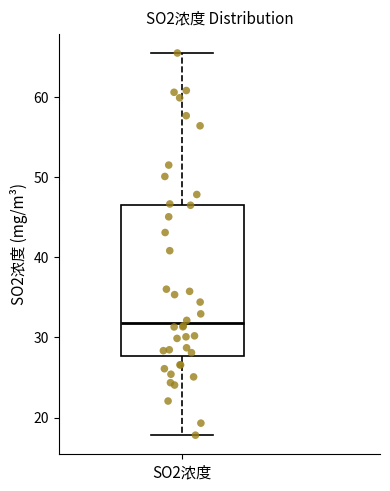

Transcribe this box plot: give where the median line is, the range the box spans, and where the two whiskers end, as read against the y-axis. The values are not printed on the chart, so give them approximately, as read against the axis.

median 32, box 28 to 47, whiskers 18 to 65